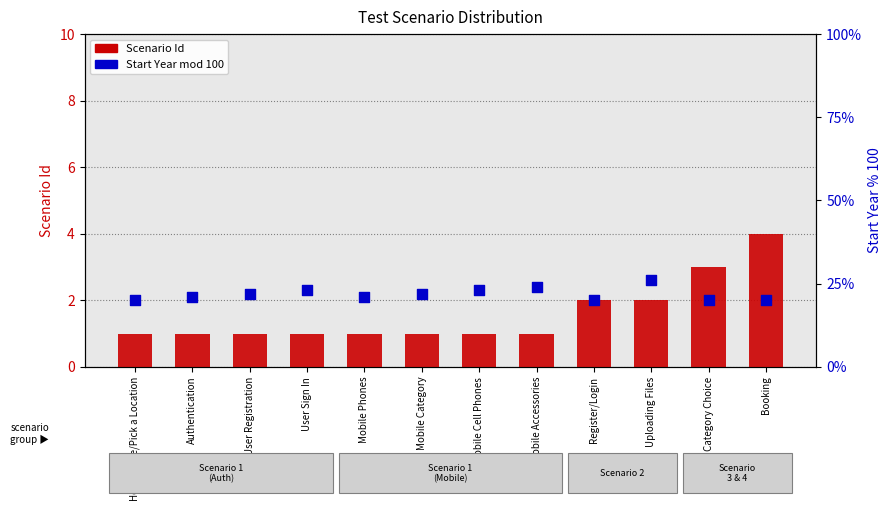

At how many categories does at least one series exceed 11?

12